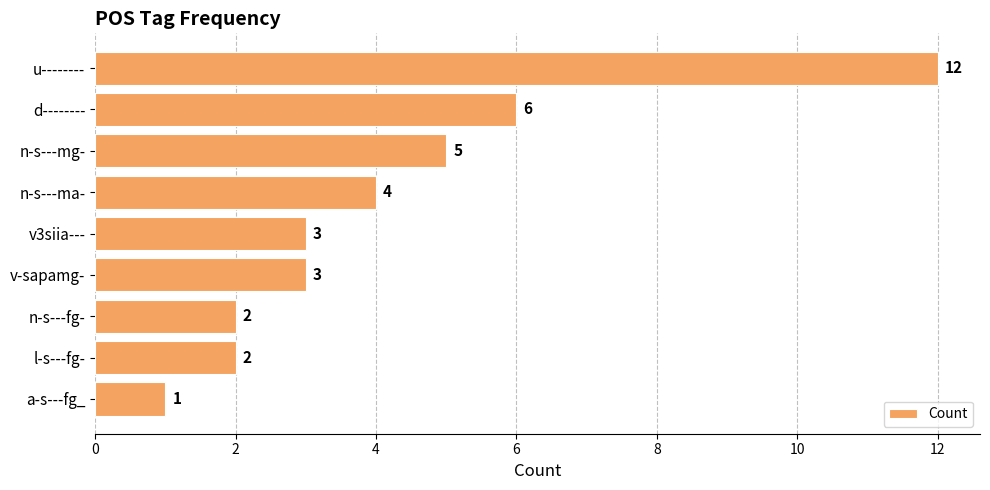

What is the maximum value shown in the chart?

12